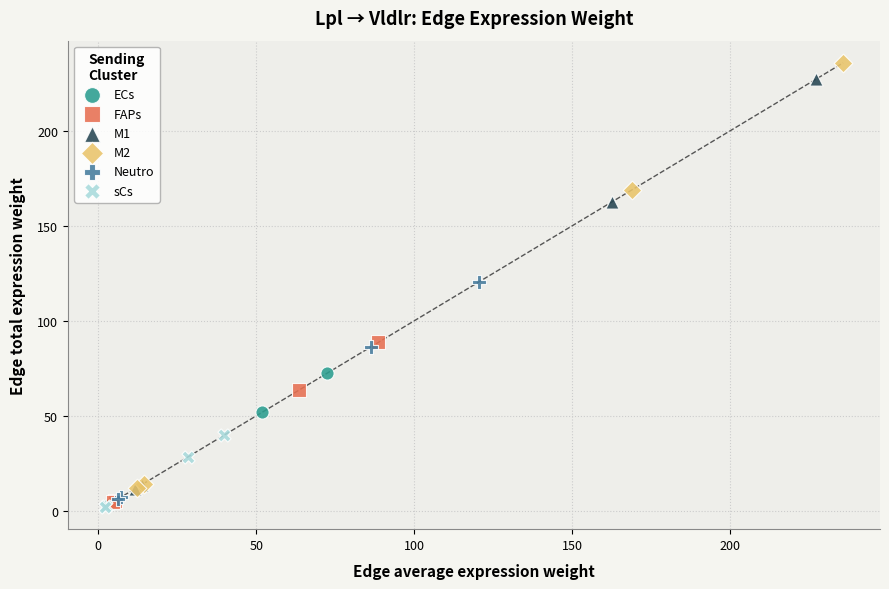

Which series has the largest Y range (max minus min)?

M2